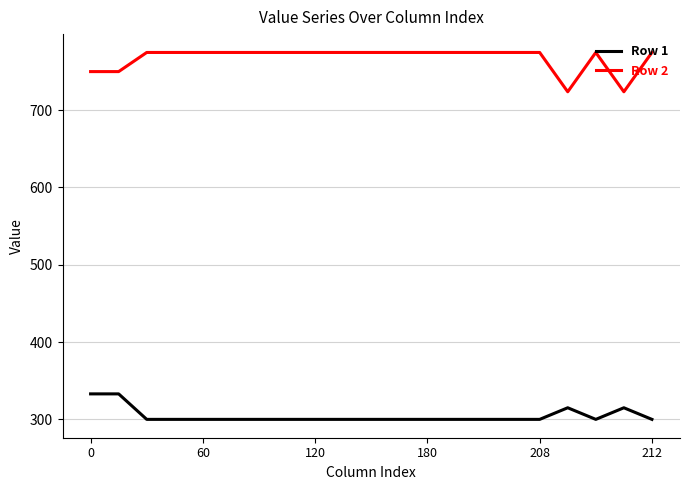

What is the smallest value displayed?

300.0